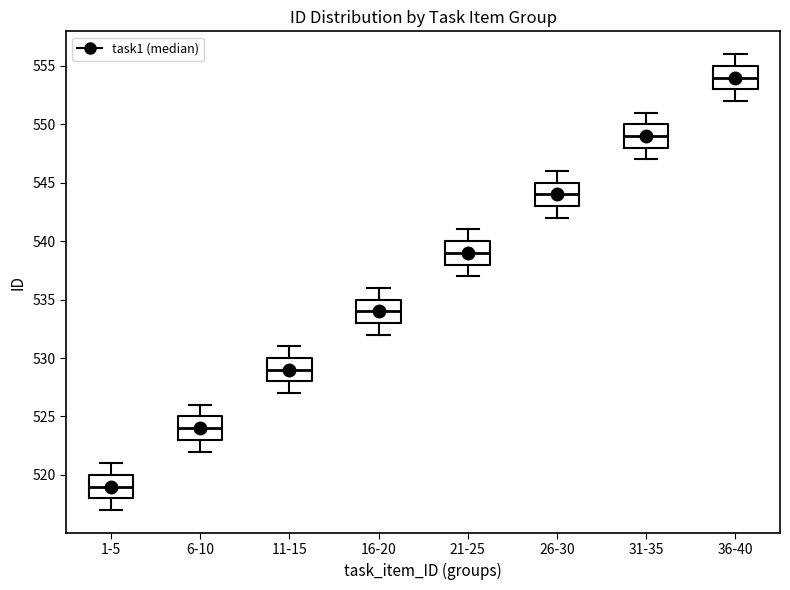

Reading left to right, read every box against the y-axis: the position of its median line, the range the box covers, and the ends of its whiskers. The values are not printed on the chart, so give them approximately, as read against the axis.

1-5: median 519, box 518 to 520, whiskers 517 to 521
6-10: median 524, box 523 to 525, whiskers 522 to 526
11-15: median 529, box 528 to 530, whiskers 527 to 531
16-20: median 534, box 533 to 535, whiskers 532 to 536
21-25: median 539, box 538 to 540, whiskers 537 to 541
26-30: median 544, box 543 to 545, whiskers 542 to 546
31-35: median 549, box 548 to 550, whiskers 547 to 551
36-40: median 554, box 553 to 555, whiskers 552 to 556